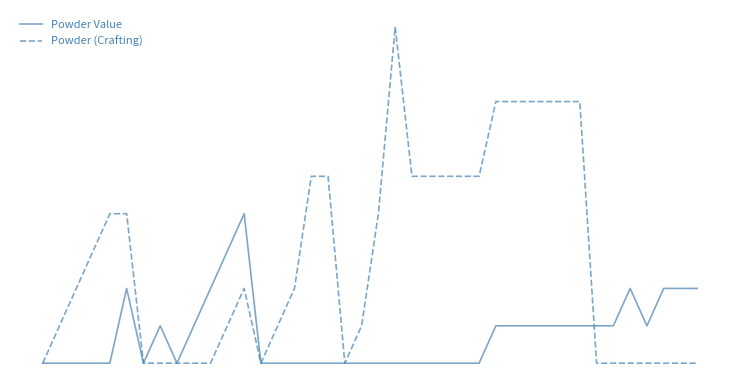

What is the value of the Powder (Crafting) point at the 4th from the left?

100